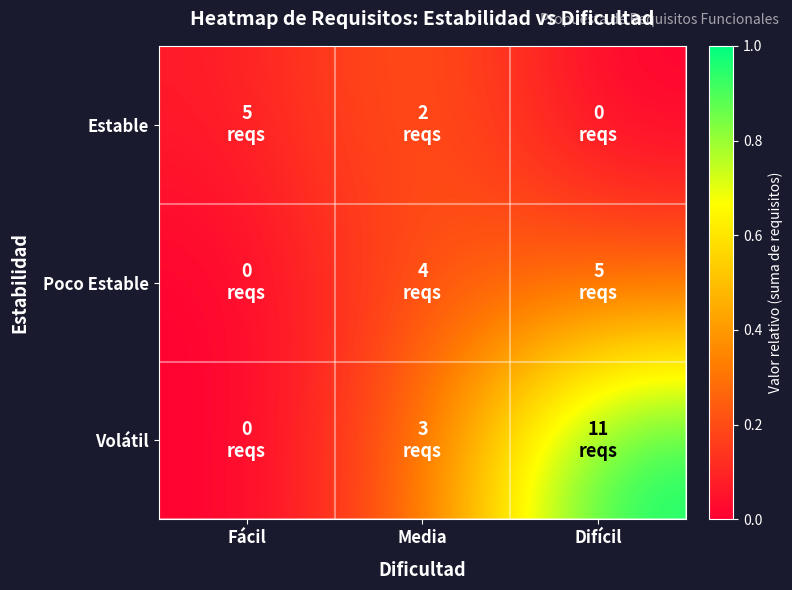

Reading right to left, list all the values displayed in this chart.

Estable: Difícil=0.0	Media=0.3	Fácil=0.1
Poco Estable: Difícil=0.2	Media=0.2	Fácil=0.0
Volátil: Difícil=1.0	Media=0.3	Fácil=0.0